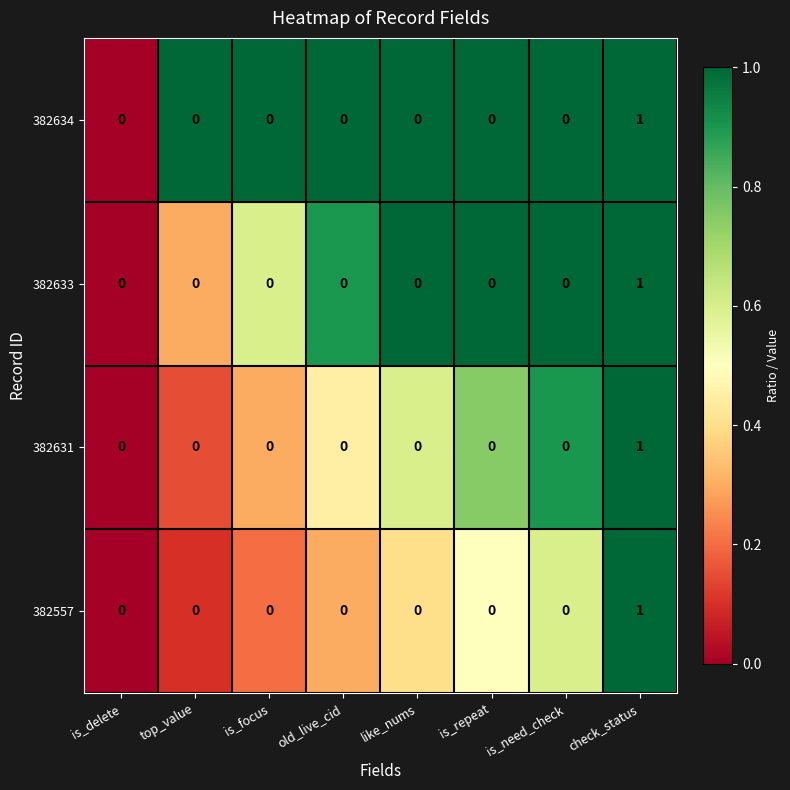

Which label corresponds to the largest value in the chart?

check_status